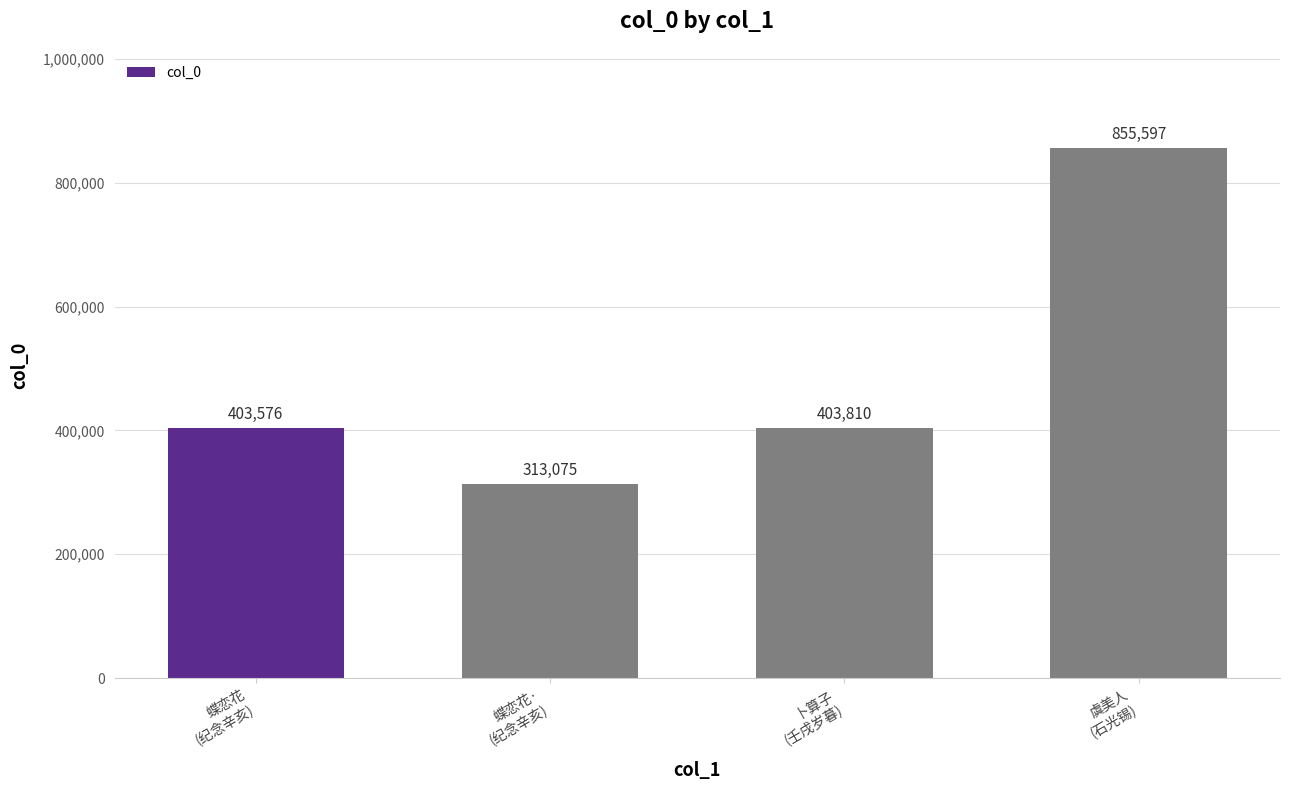

What is the value of the 2nd bar from the left?

313075